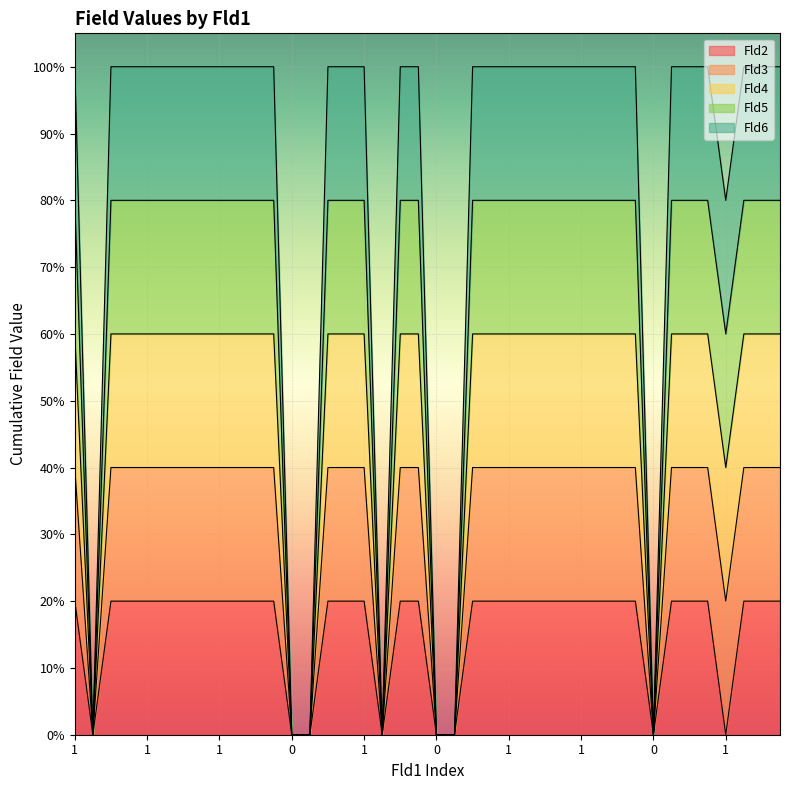

True or false: Fld3 and Fld5 intersect in this chart.

False